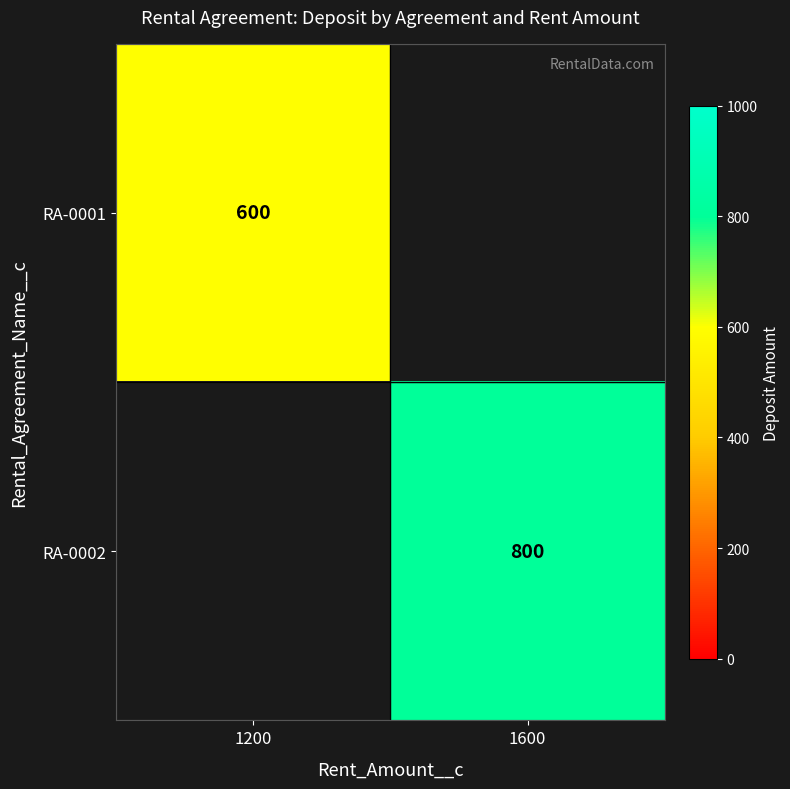

True or false: RA-0001 has a value of 600 at 1200.

True